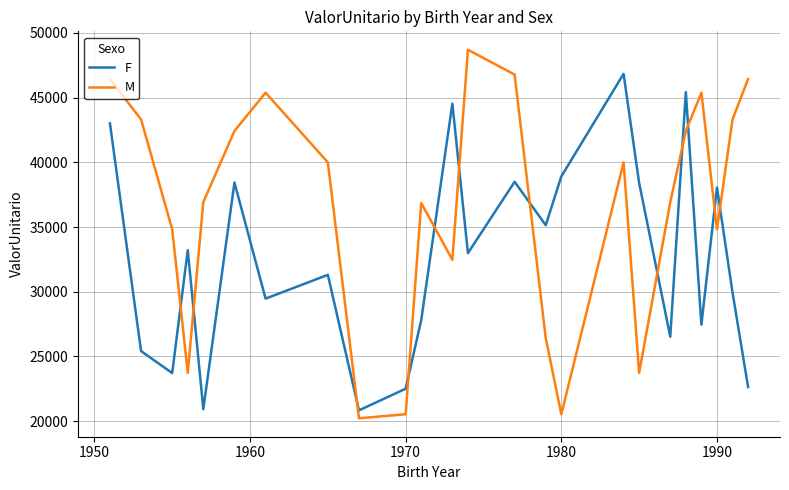

List the series in order of their peak value, lowest first.

F, M